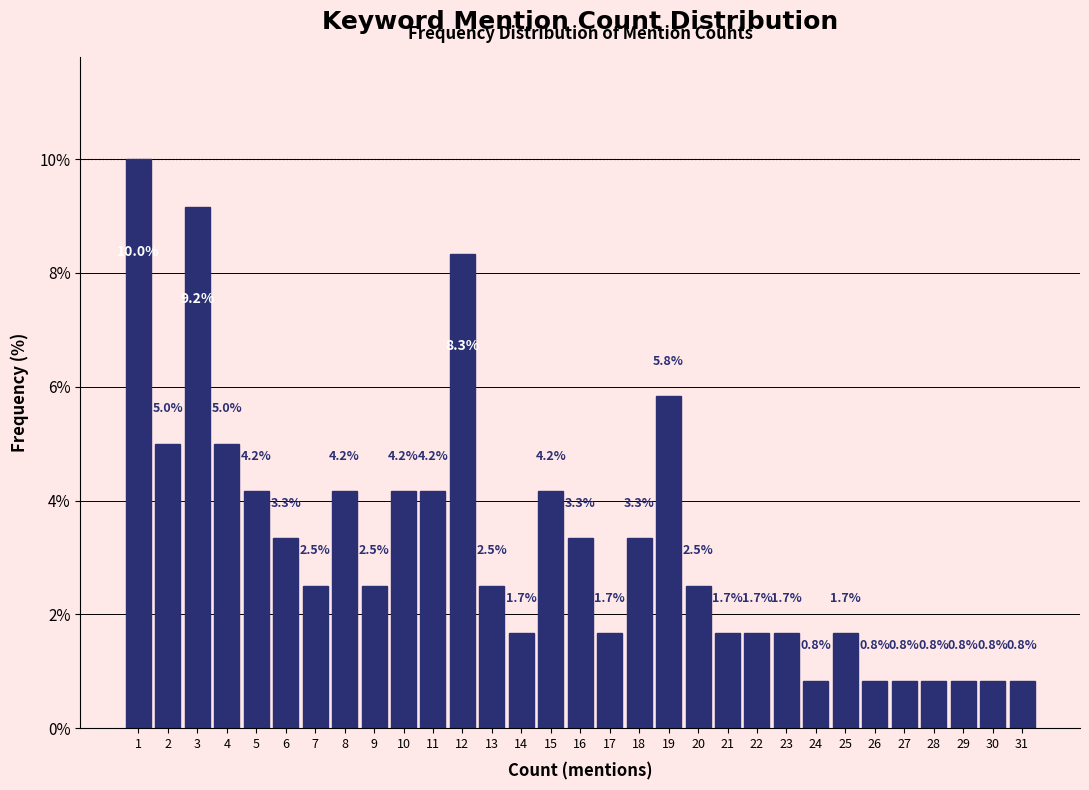

Reading left to right, list all the values displayed in this chart.

1=10.0	2=5.0	3=9.2	4=5.0	5=4.2	6=3.3	7=2.5	8=4.2	9=2.5	10=4.2	11=4.2	12=8.3	13=2.5	14=1.7	15=4.2	16=3.3	17=1.7	18=3.3	19=5.8	20=2.5	21=1.7	22=1.7	23=1.7	24=0.8	25=1.7	26=0.8	27=0.8	28=0.8	29=0.8	30=0.8	31=0.8